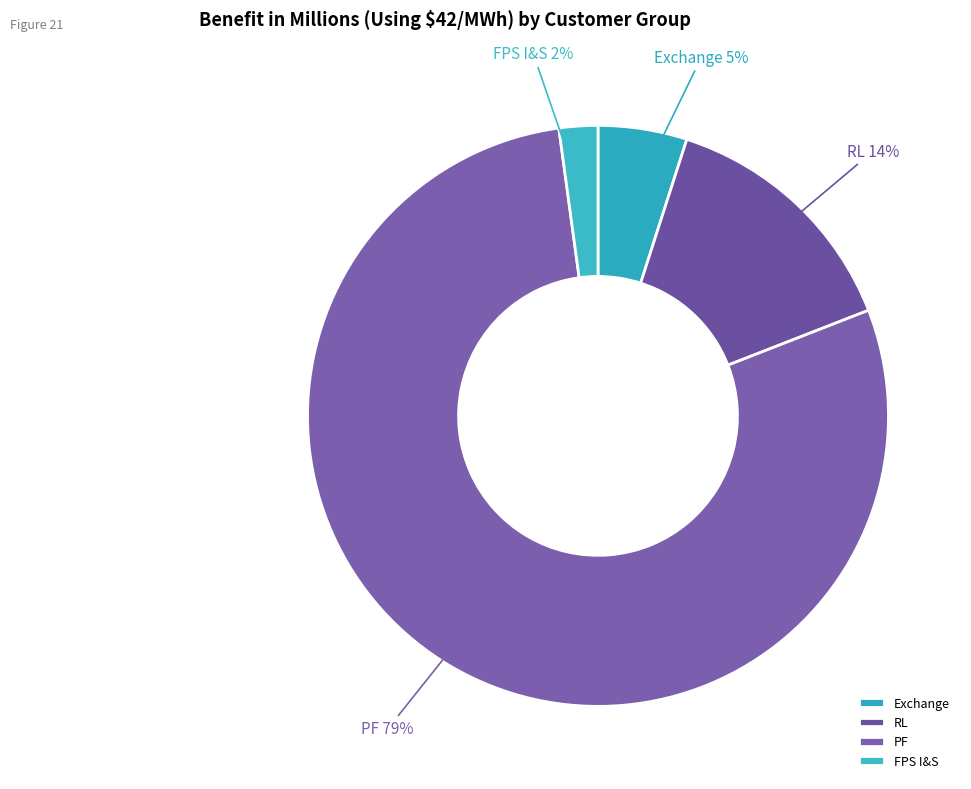

What percentage is the PF slice, to the nearest percent?

79%